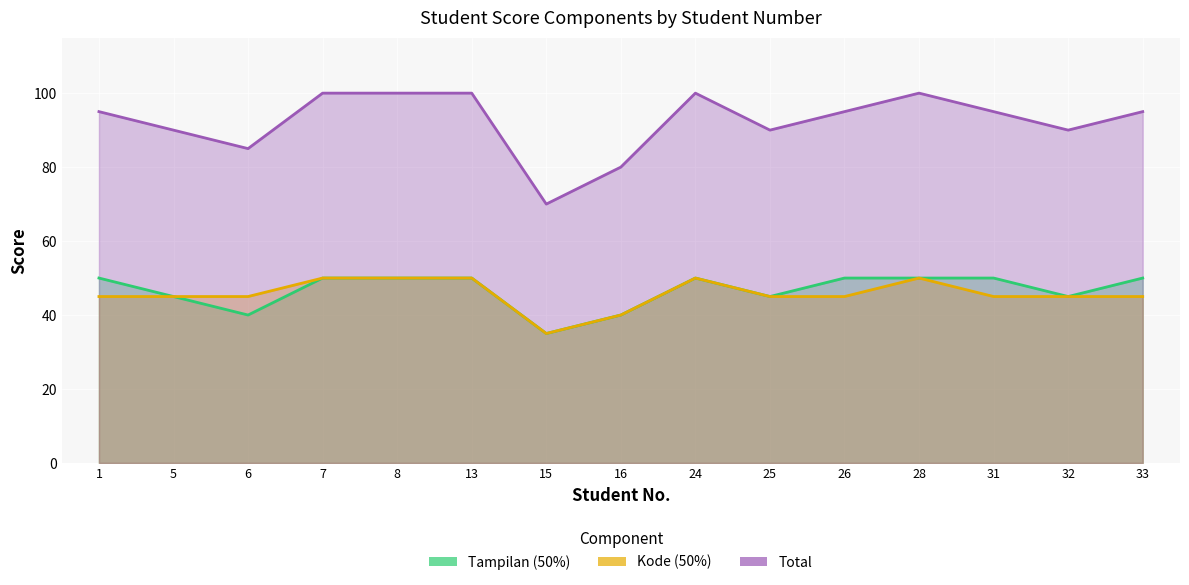

At 5, list the series in order from smallest to largest.

Tampilan (50%), Kode (50%), Total